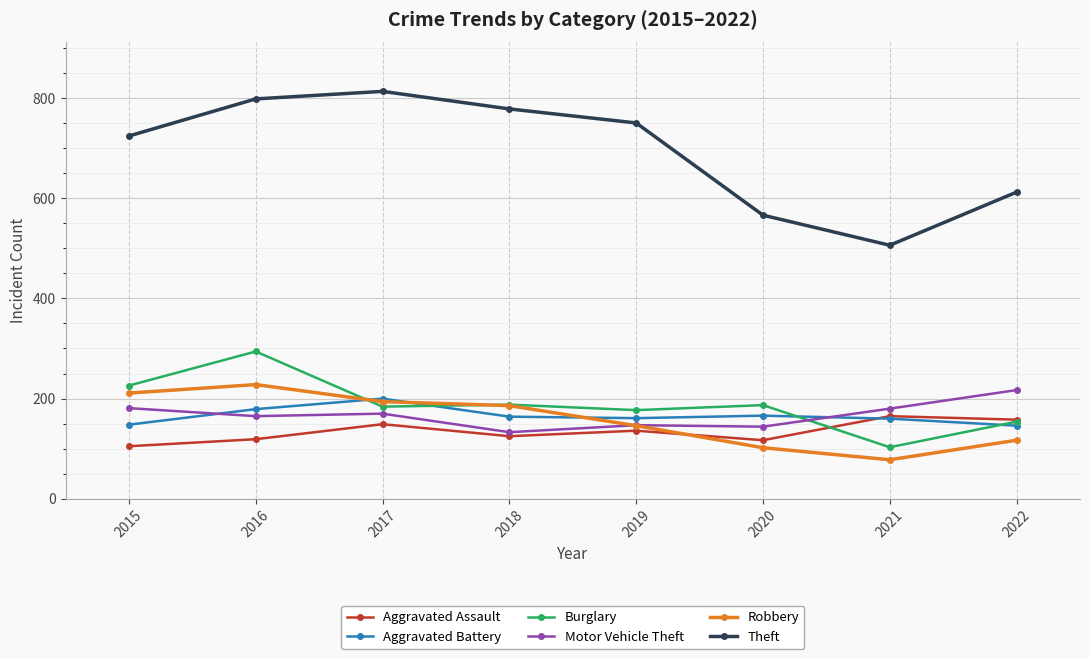

What is the value of the Robbery point at the 7th from the left?

78